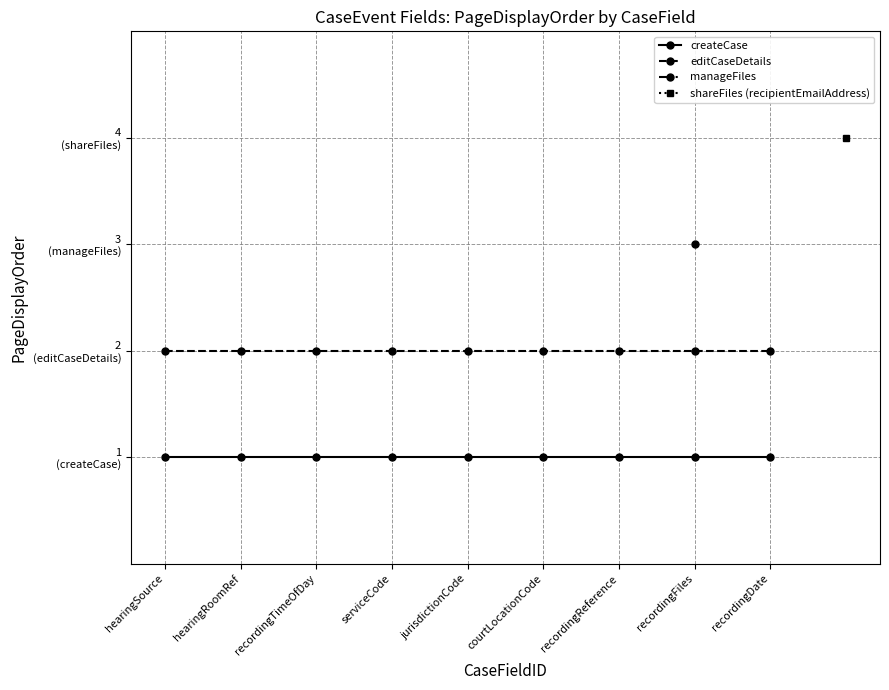

The value of editCaseDetails at hearingSource is 2. True or false?

True